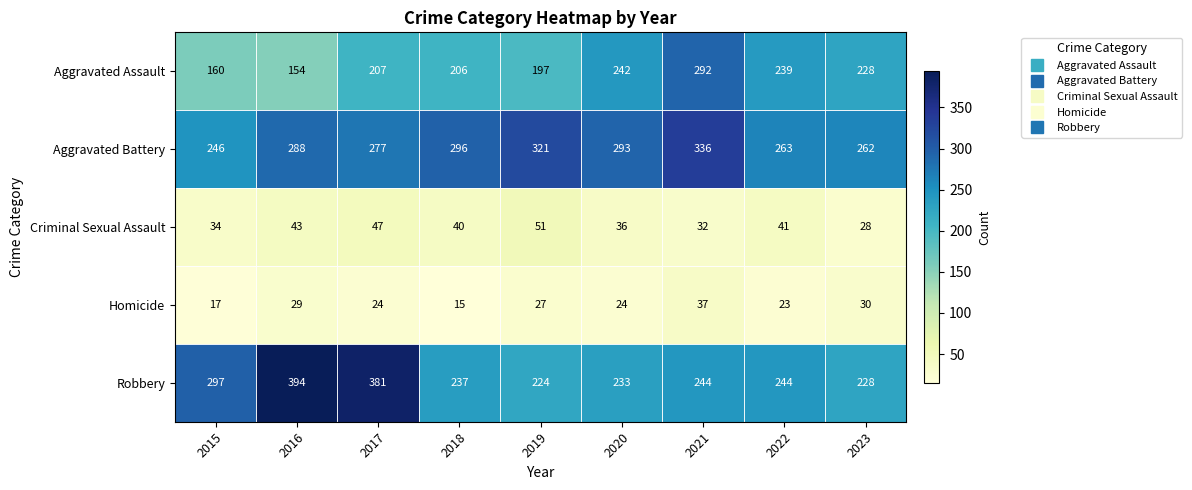

Where does the Homicide series first go above 24?

2016